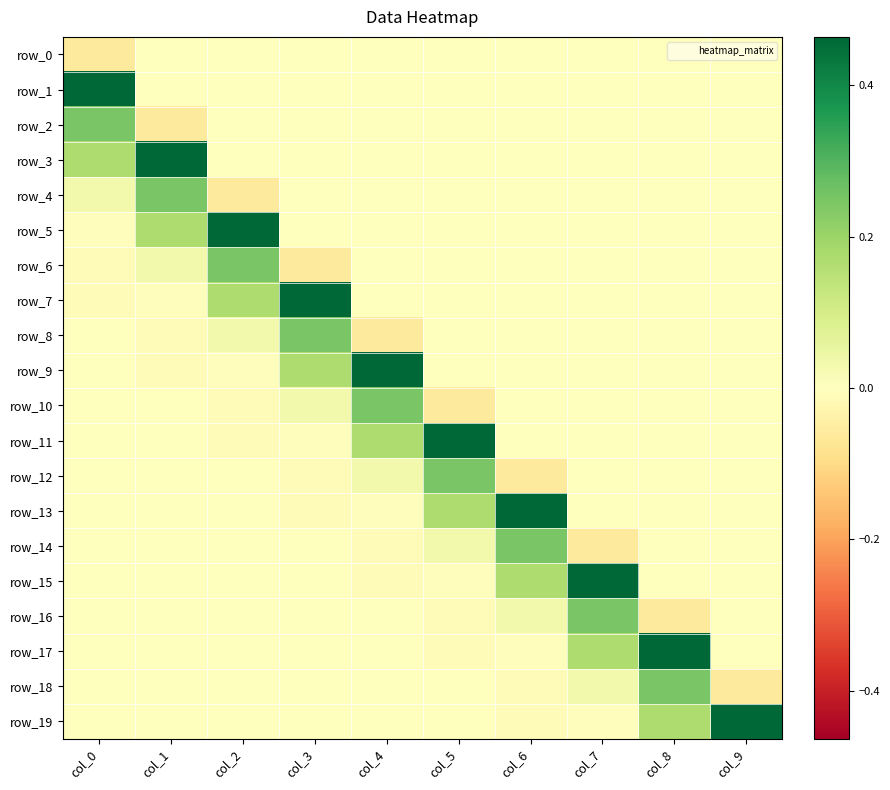

How many series are shown in this chart?

20